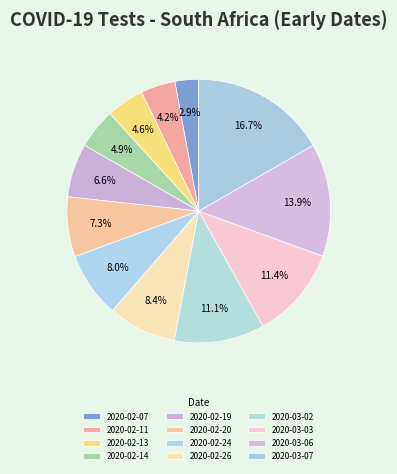

Count the number of slices in the pie.

12